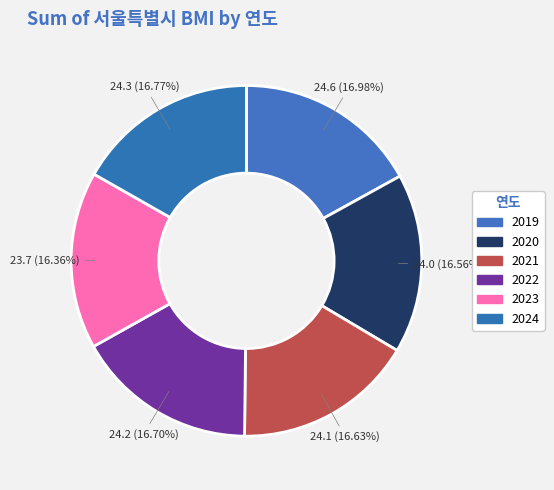

How many segments does this pie chart have?

6